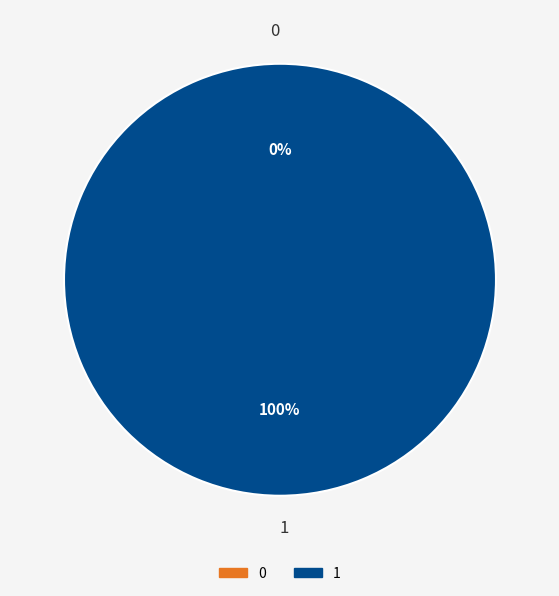

How many slices are in this pie chart?

2